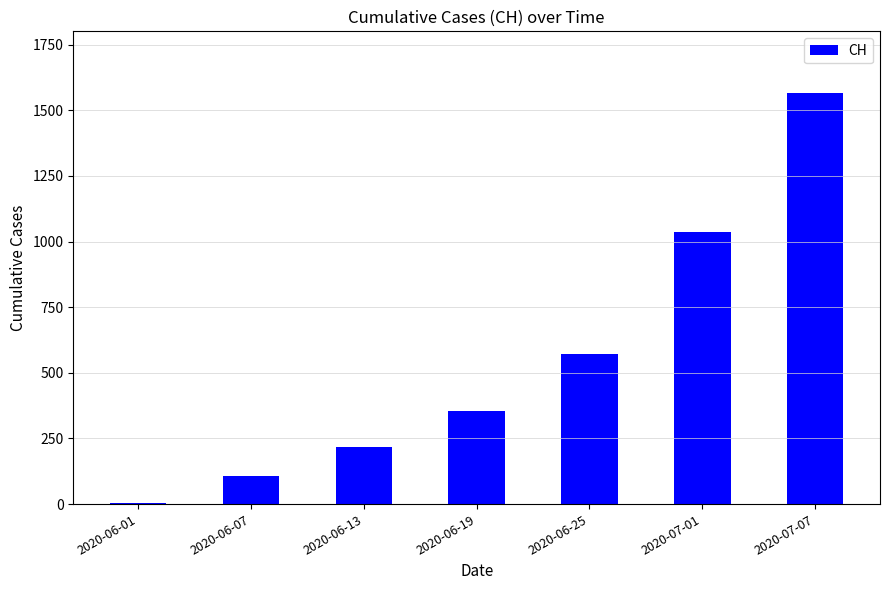

The value at 2020-07-07 is 1566. True or false?

True